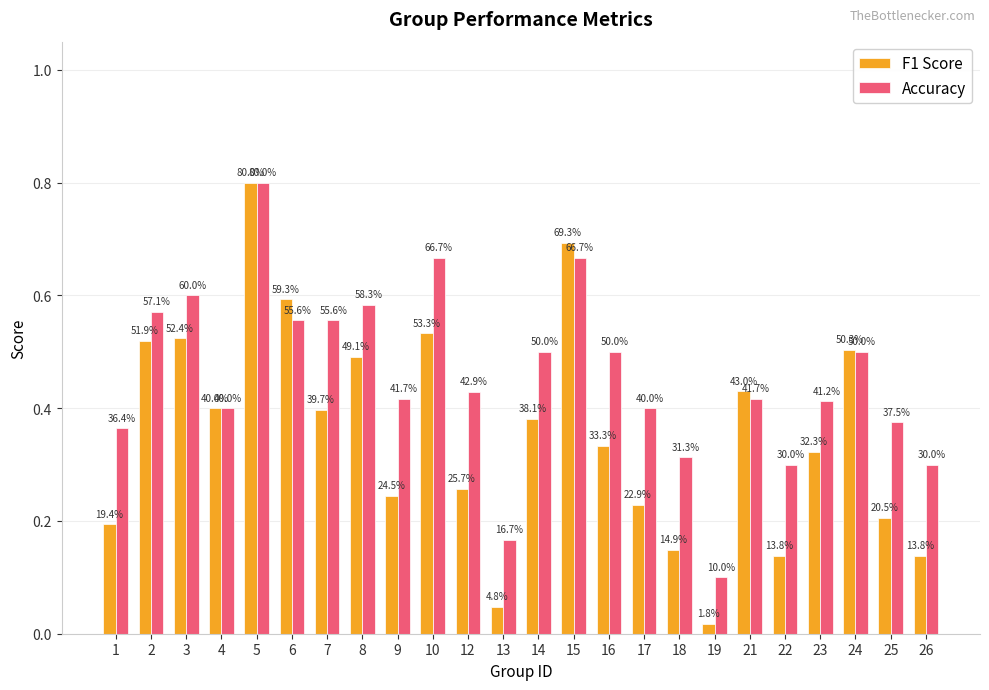

How many bars are there in total?

48